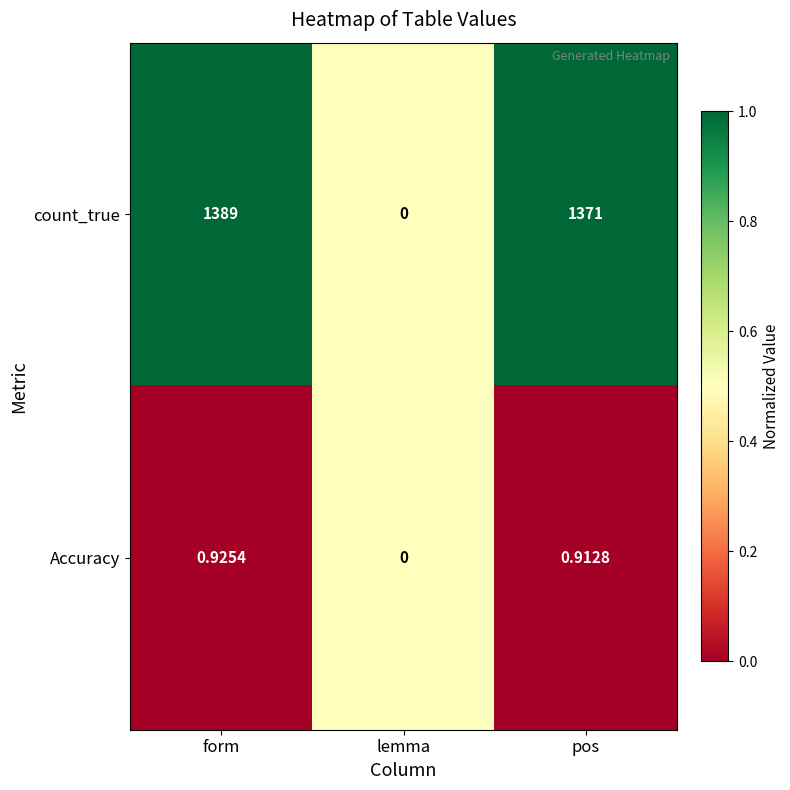

Rank the series at form from highest to lowest value.

count_true, Accuracy